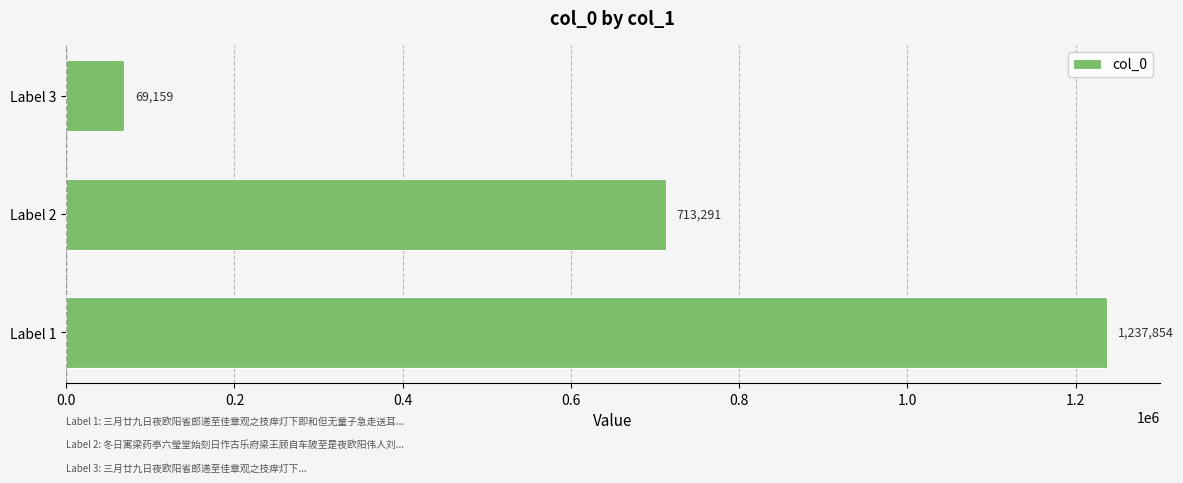

Approximately how many times larger is the value at Label 1 compared to Label 3?

17.9